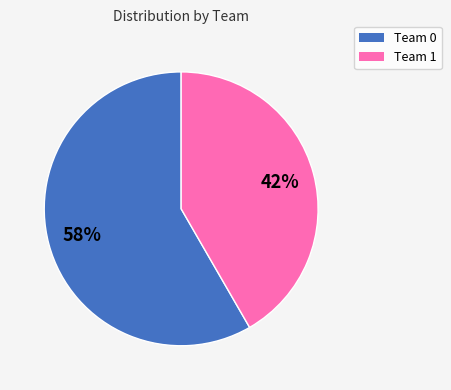

True or false: Team 0 accounts for 65% of the total.

False